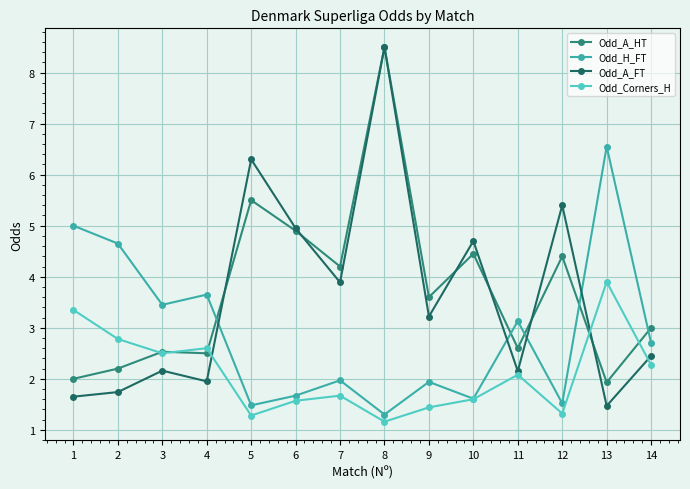

Which series has the largest total across all categories?

Odd_A_HT